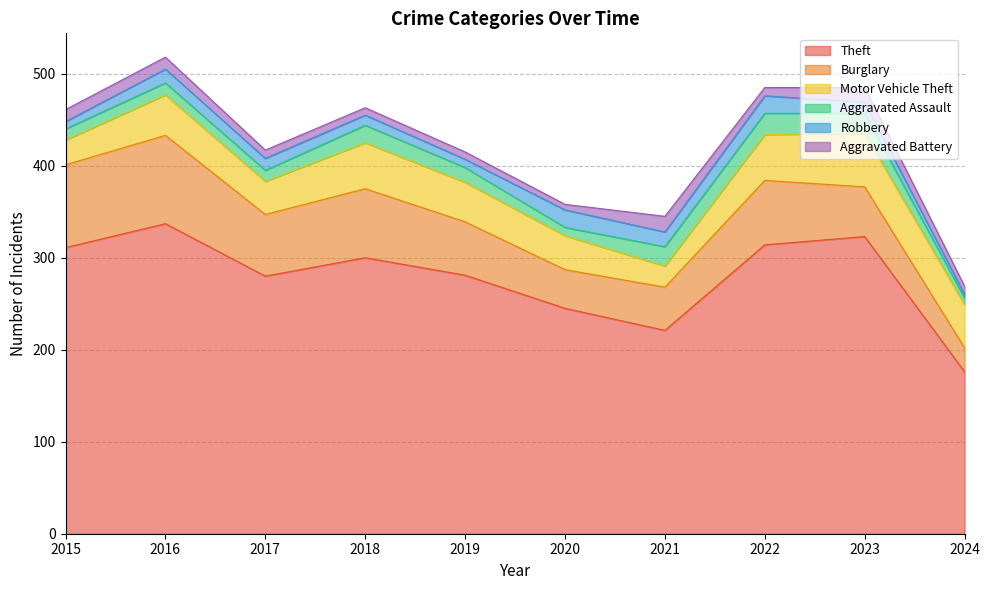

At which label does Aggravated Battery reach its minimum?

2020